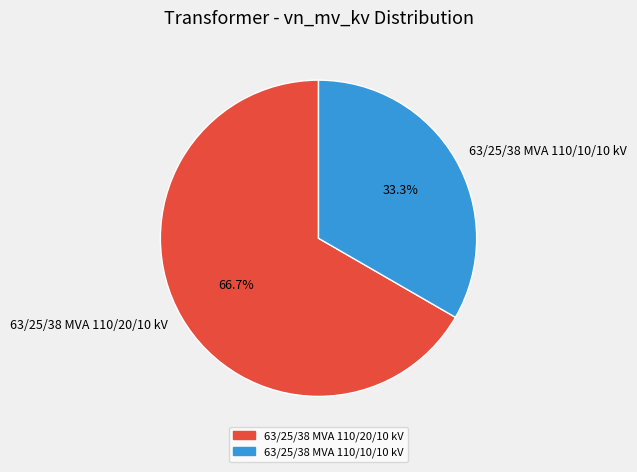

What is the majority slice?

63/25/38 MVA 110/20/10 kV